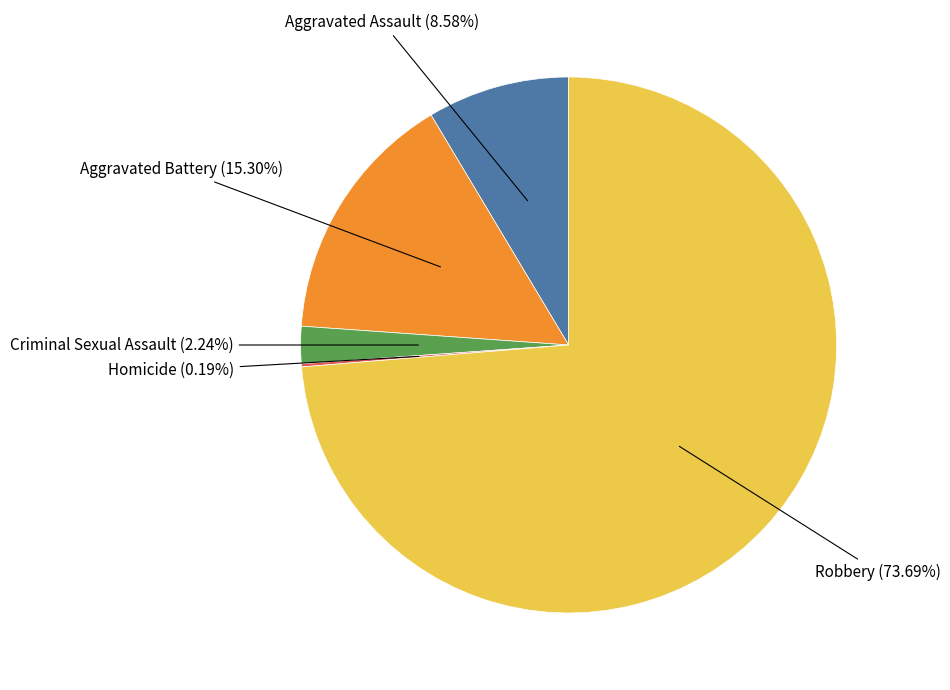

Is there any slice that represents more than half of the pie?

Yes